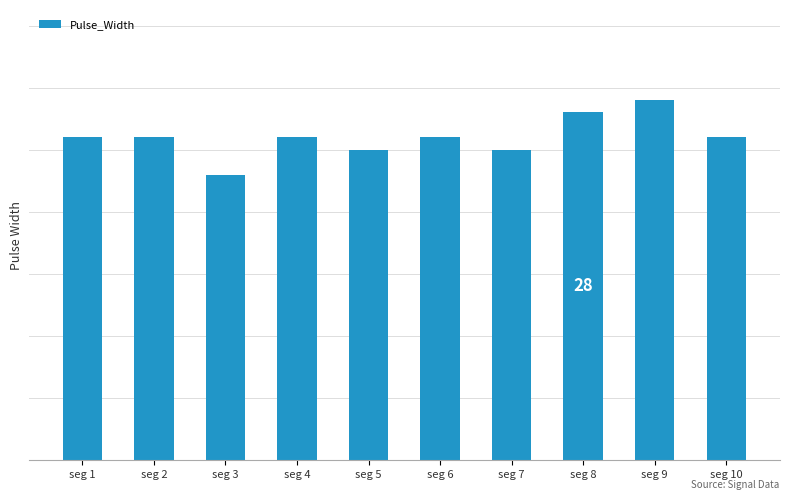

What value does the data have at seg 3?

23